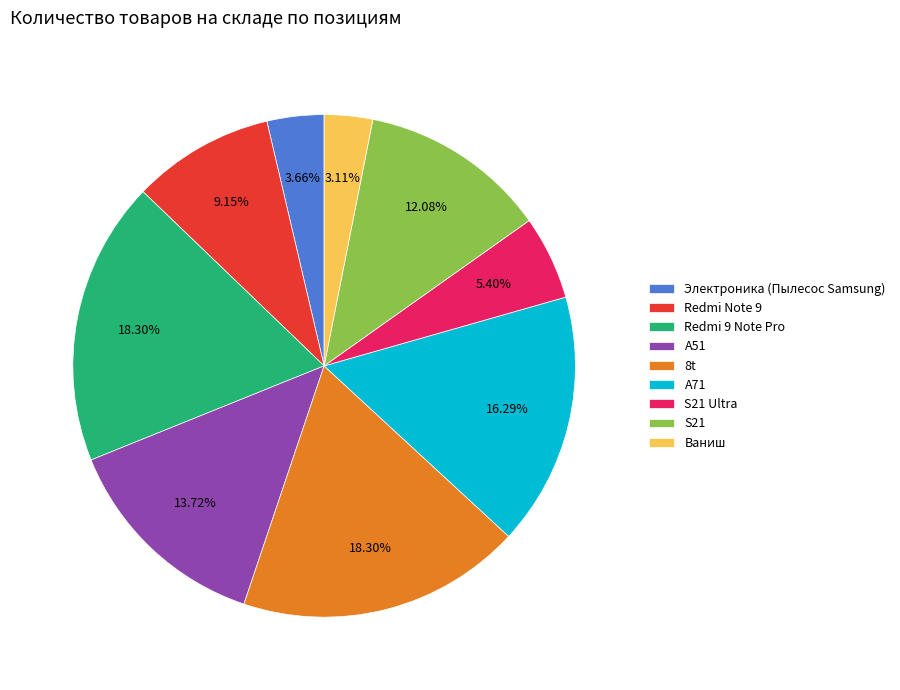

Between Redmi Note 9 and A51, which is larger?

A51